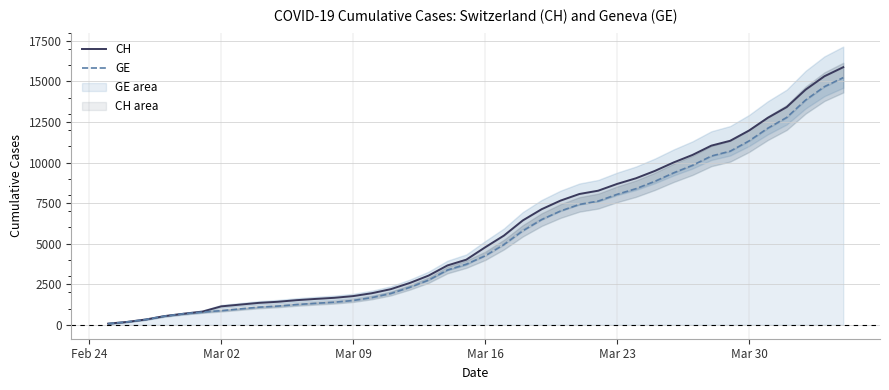

True or false: CH and GE cross at least once.

False